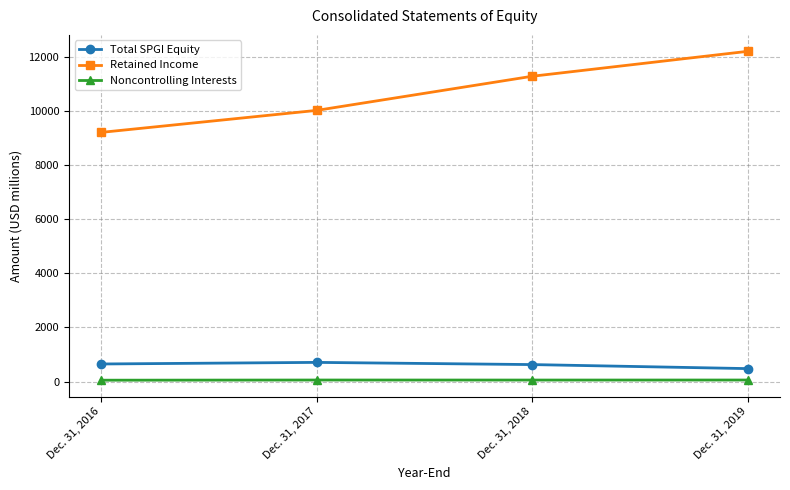

Is this an area chart (filled region under the line)?

No